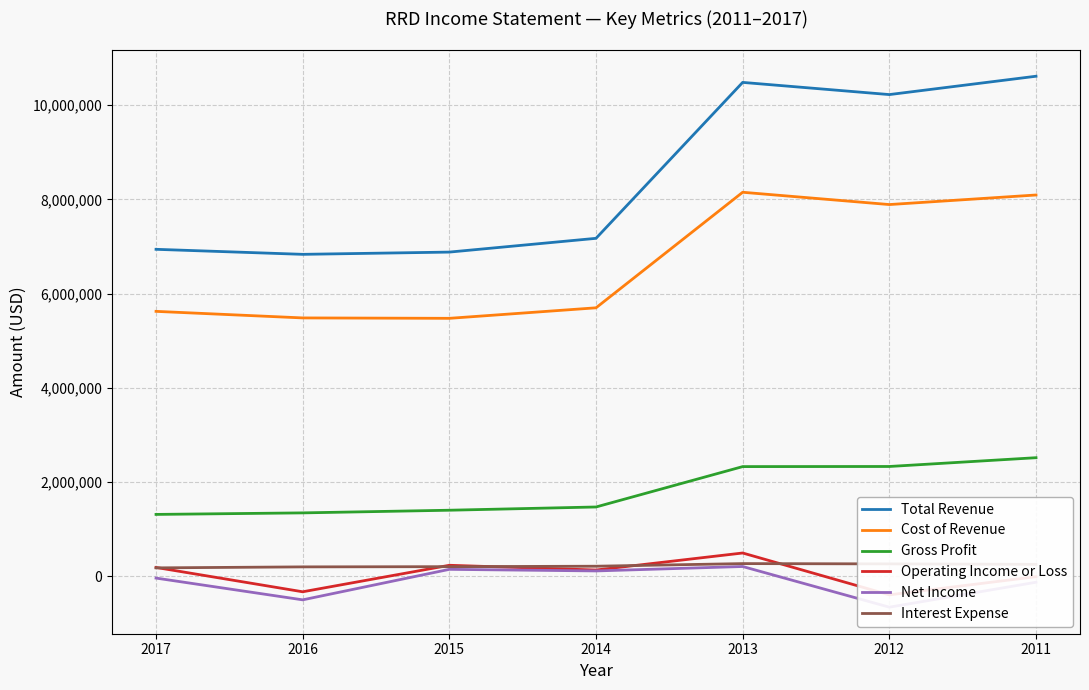

List the labels in order of Net Income value, smallest first.

2012, 2016, 2011, 2017, 2014, 2015, 2013